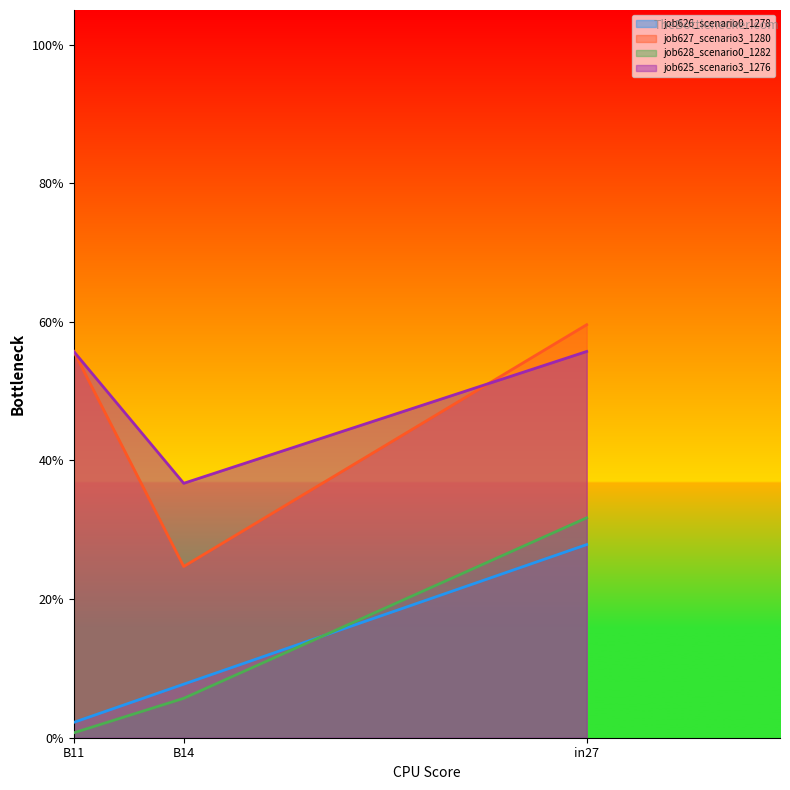

True or false: job627_scenario3_1280 has a value of 0.2 at B14.

False